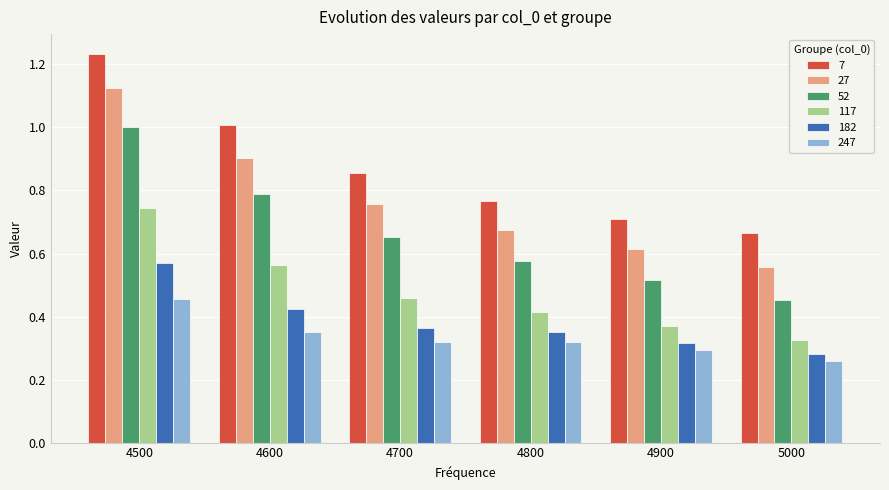

Is it true that 247 equals 0.3 at 4700?

True